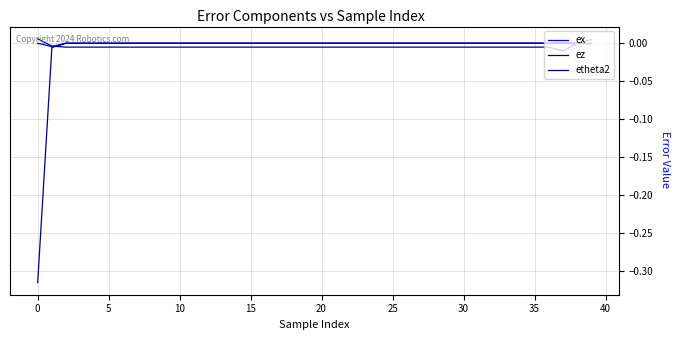

What are all the series names shown in the legend?

ex, ez, etheta2